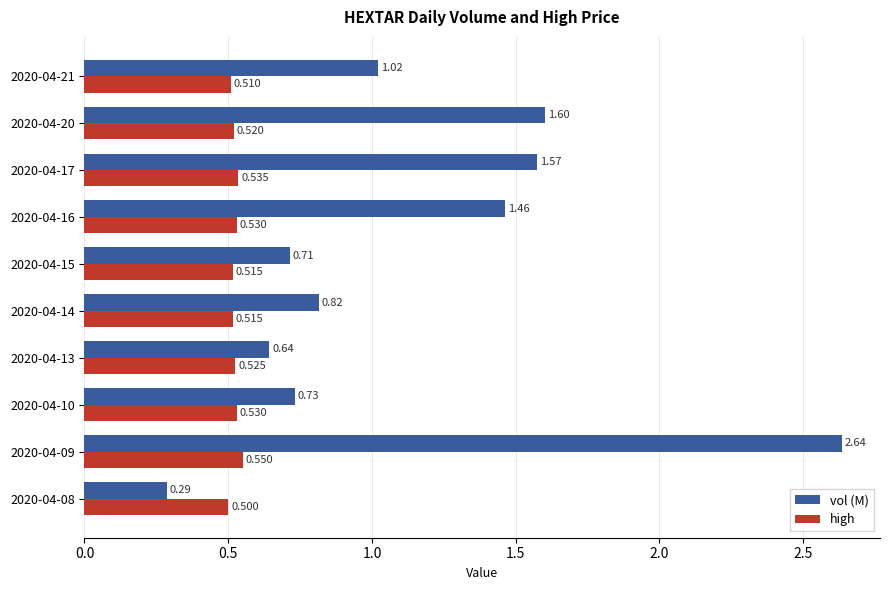

Is the value of vol (M) at 2020-04-10 greater than the value of high at 2020-04-13?

Yes